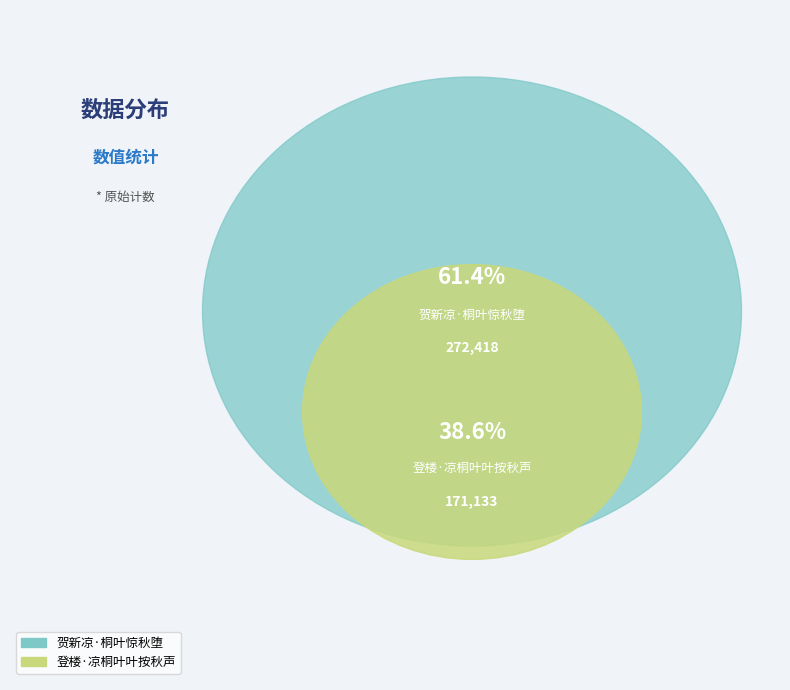

Does 贺新凉·桐叶惊秋堕 represent more than half of the total?

Yes